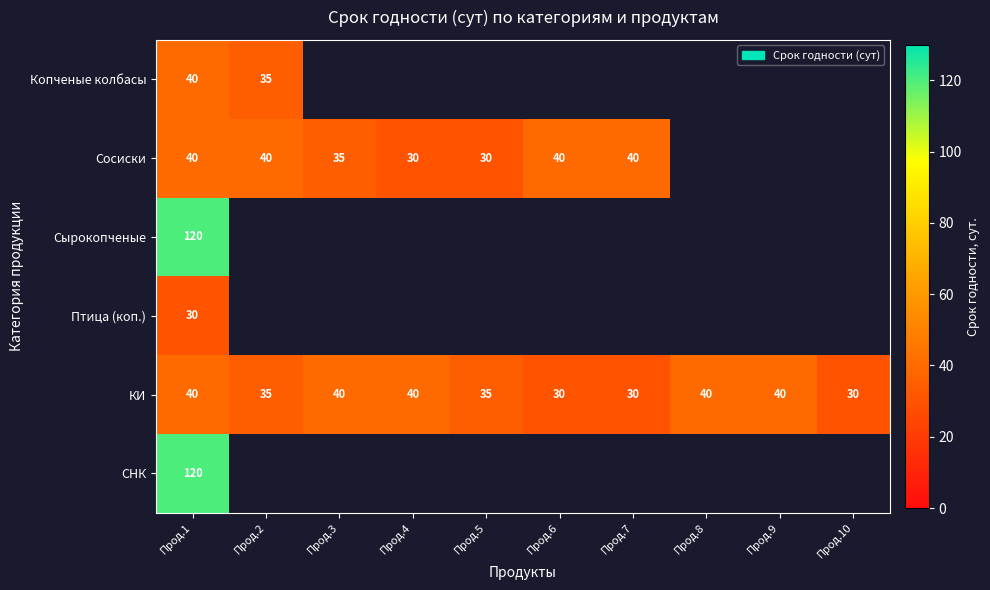

The value of КИ at Прод.5 is 59. True or false?

False